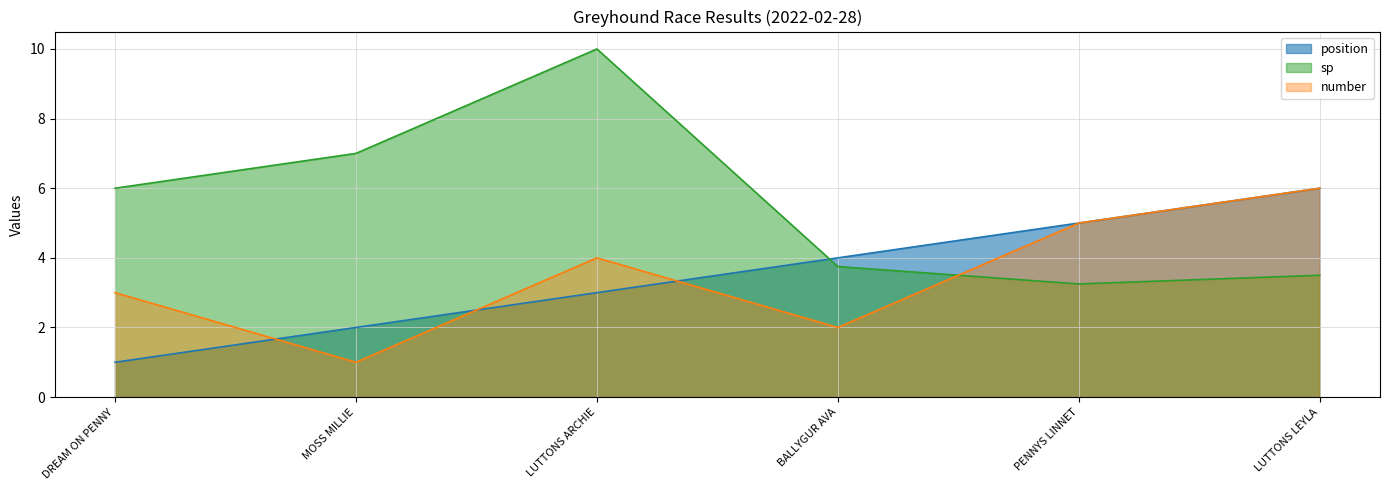

At which label does number first exceed 4?

PENNYS LINNET